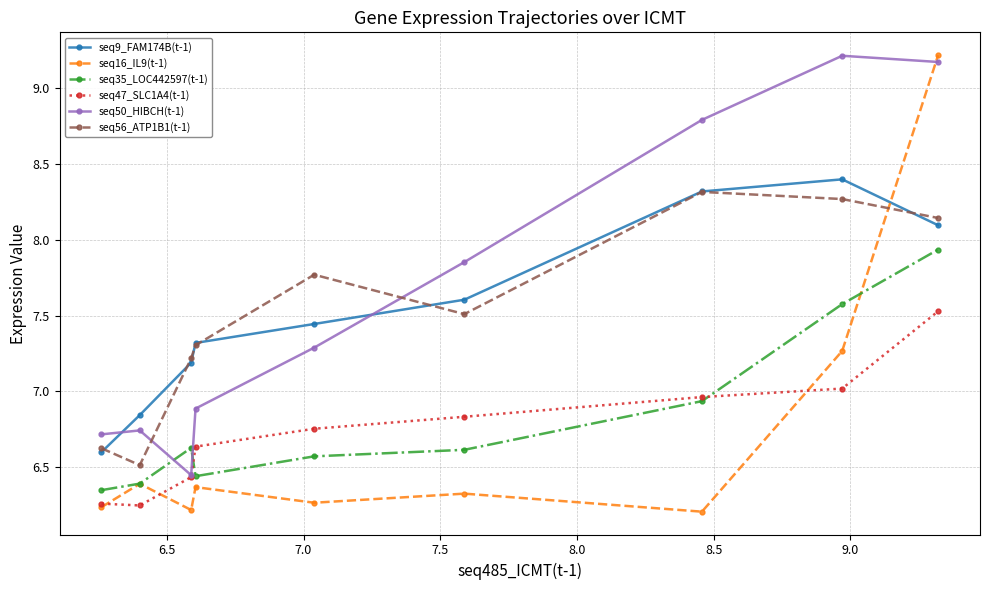

What is the greatest value displayed?

9.2